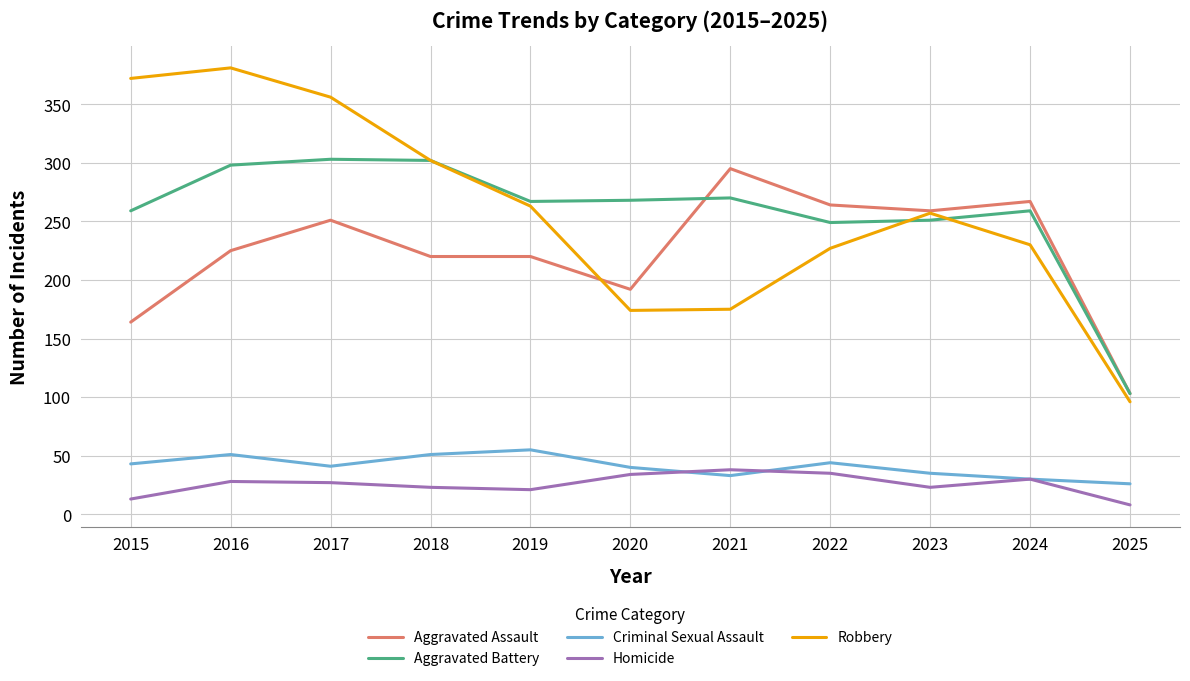

What is the approximate value of Criminal Sexual Assault at 2018?

51